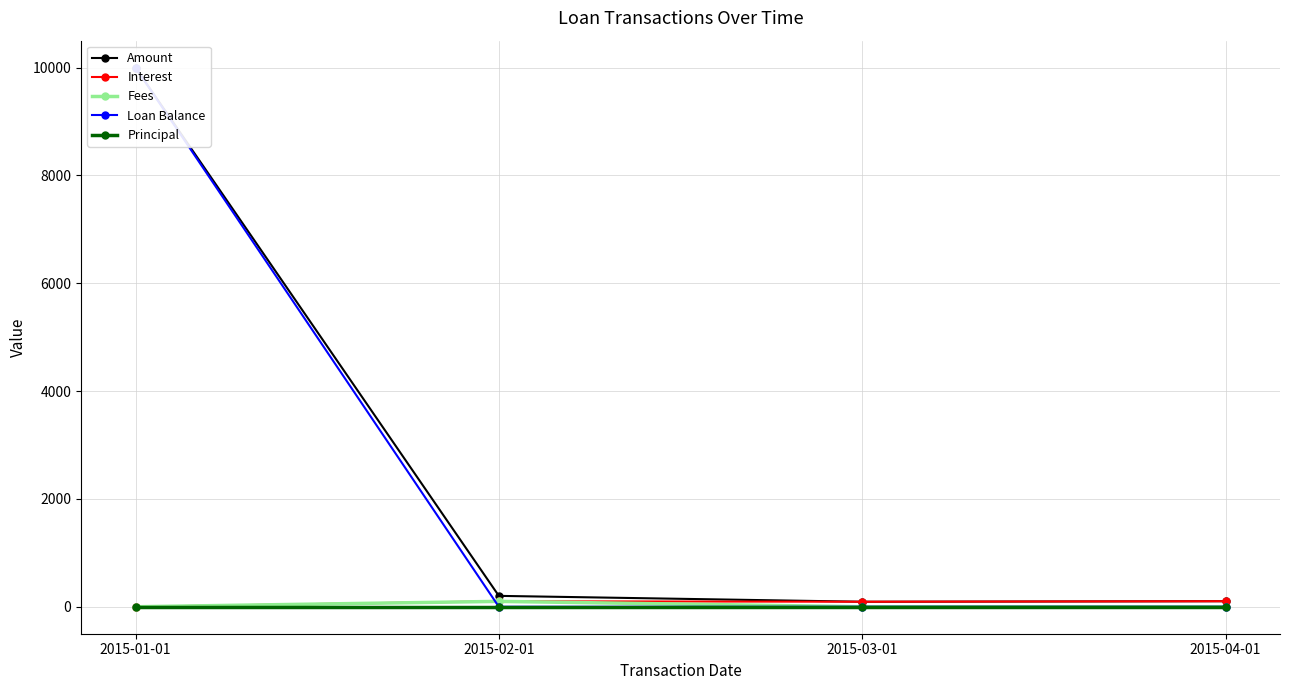

At how many categories does at least one series exceed 4855?

1